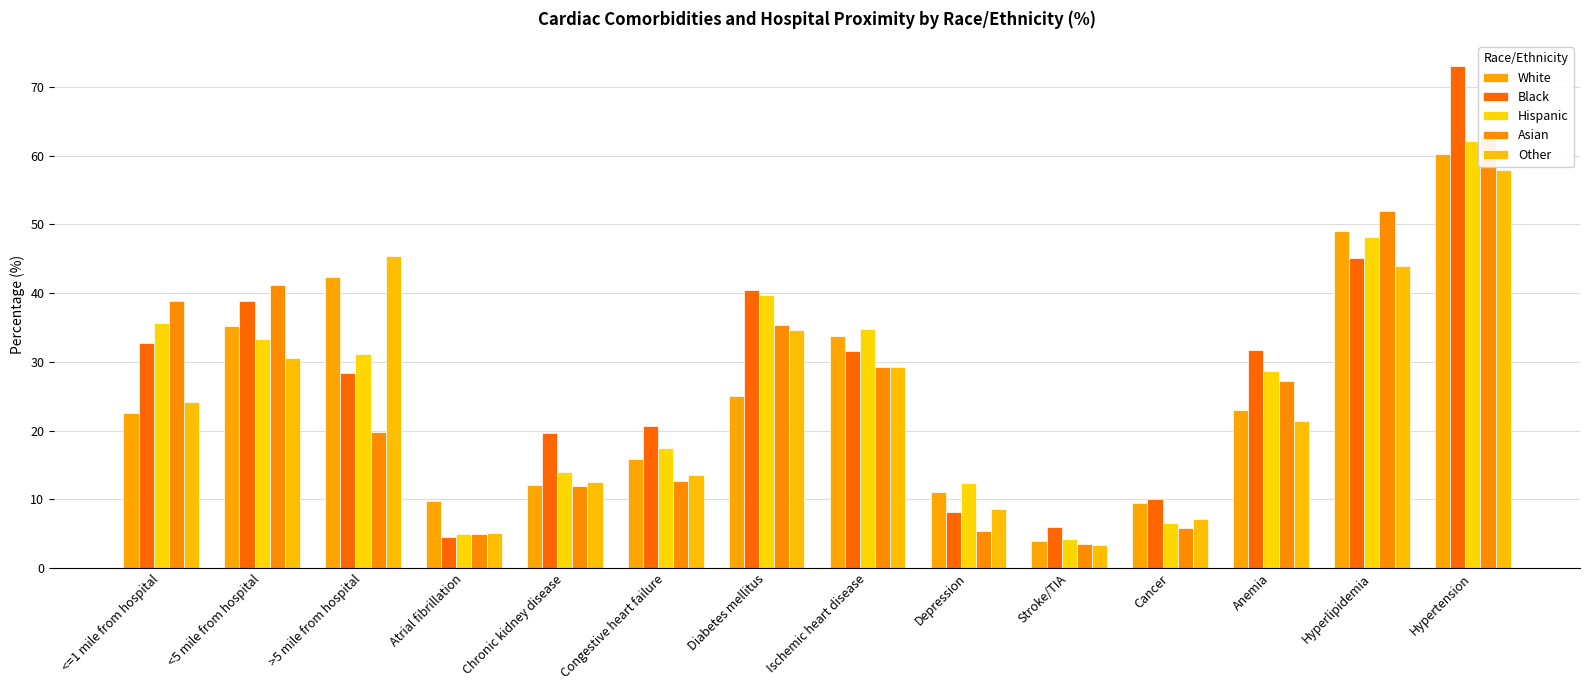

Reading right to left, what are all the values shown in this chart?

White: 60.2	49.1	23.0	9.4	4.0	11.0	33.7	25.1	15.9	12.1	9.7	42.3	35.2	22.6
Black: 73.0	45.1	31.7	10.0	6.0	8.1	31.6	40.4	20.7	19.6	4.5	28.4	38.8	32.8
Hispanic: 62.1	48.1	28.7	6.5	4.3	12.4	34.8	39.7	17.4	14.0	4.9	31.1	33.3	35.6
Asian: 62.8	51.9	27.2	5.8	3.5	5.4	29.3	35.3	12.6	11.9	4.9	19.8	41.2	38.9
Other: 57.9	43.9	21.4	7.2	3.4	8.6	29.3	34.7	13.6	12.5	5.1	45.4	30.6	24.1